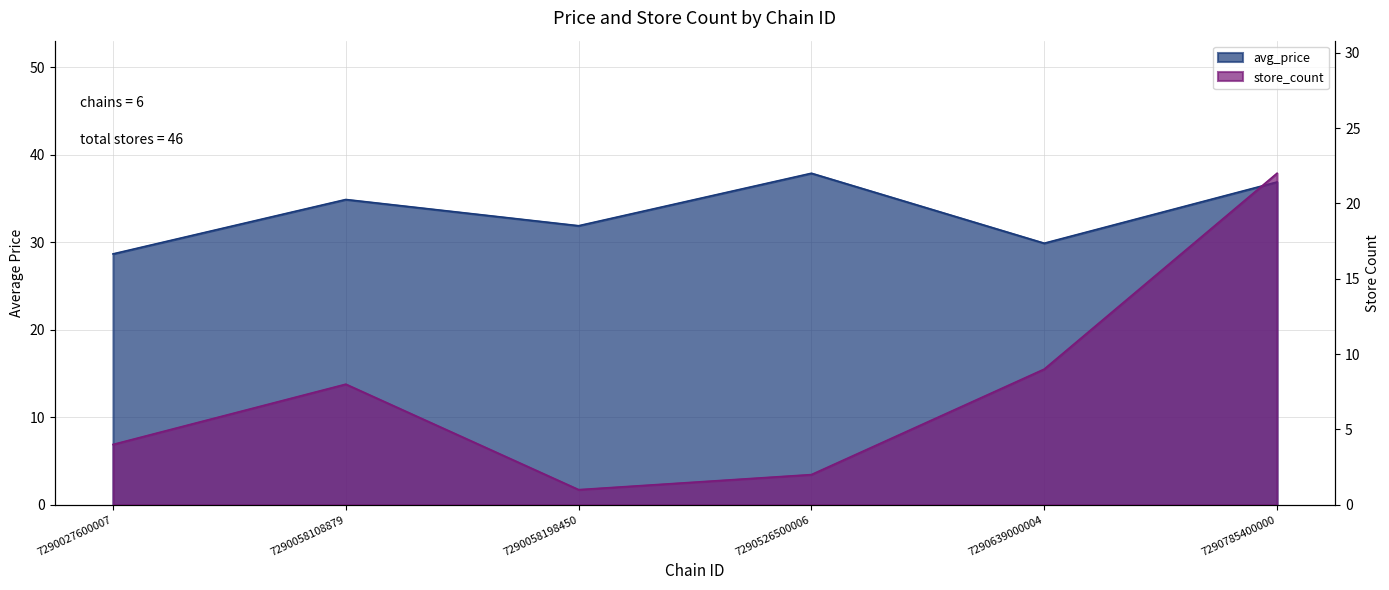

What is the value of the avg_price point at the 1st from the left?

28.7